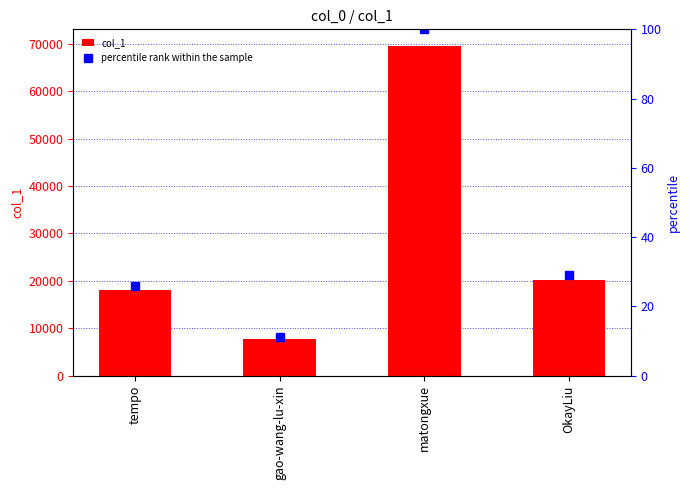

What is the maximum value for col_1?

69585